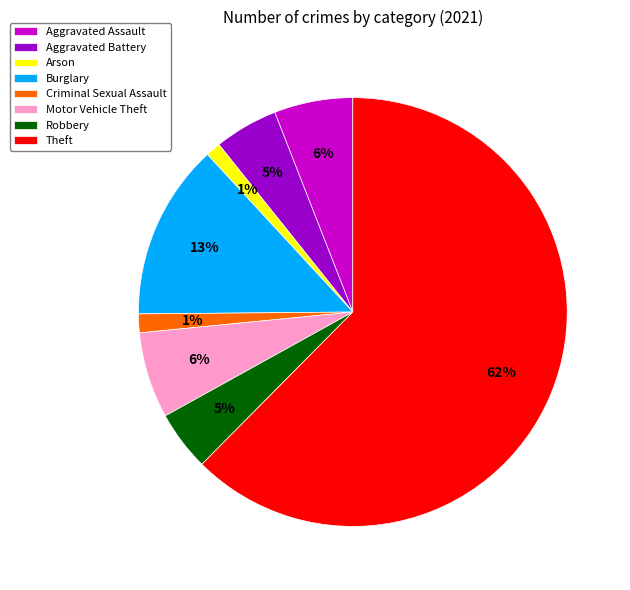

Do Motor Vehicle Theft and Arson together represent more than half of the pie?

No